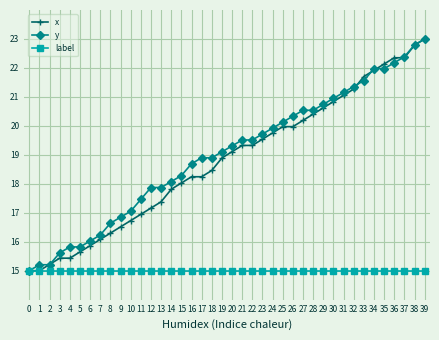

Is the value of label at 18 greater than the value of y at 14?

No